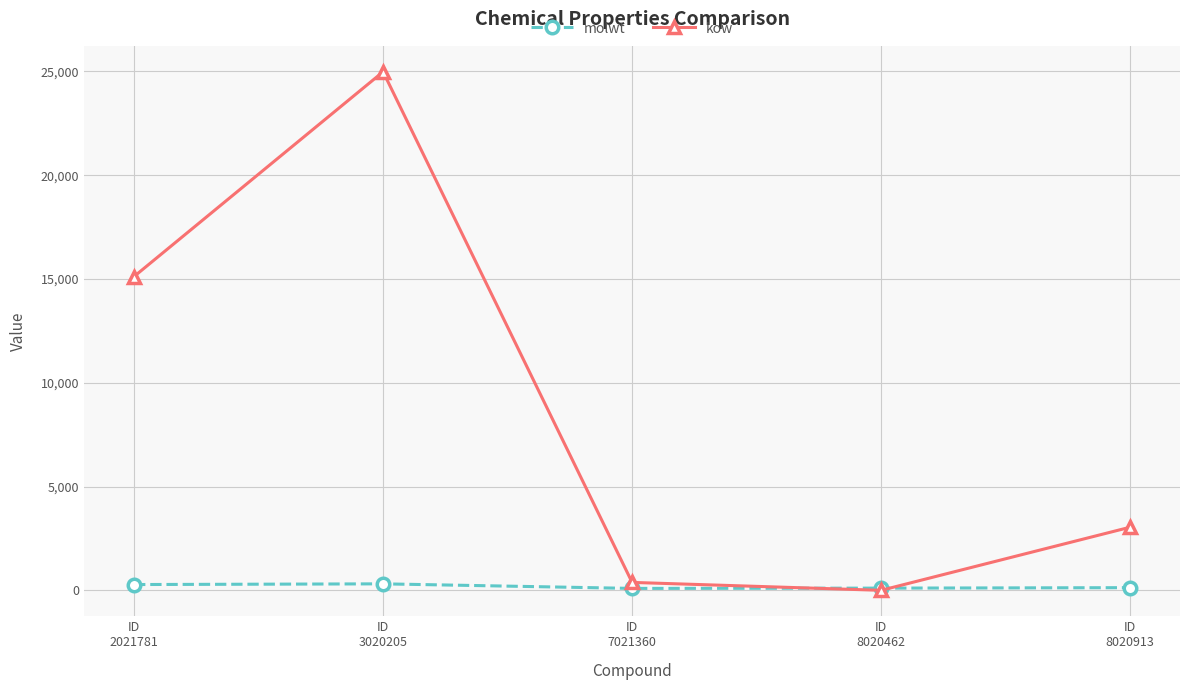

What is the value of the molwt point at the 2nd from the left?

312.4